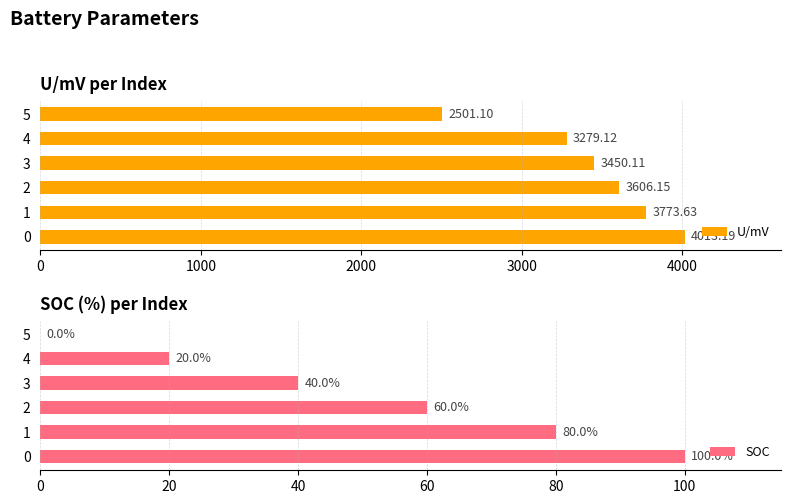

Reading left to right, what are all the values shown in this chart?

U/mV: 4013.2	3773.6	3606.2	3450.1	3279.1	2501.1
SOC: 100.0	80.0	60.0	40.0	20.0	0.0